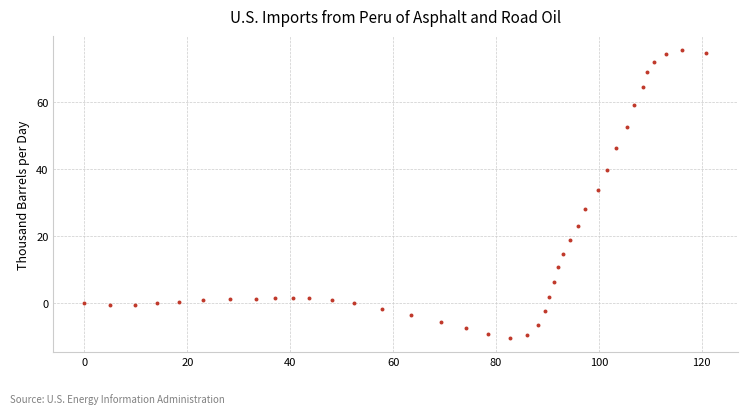

What Y value in the scatter plot is closest to 32?

33.8